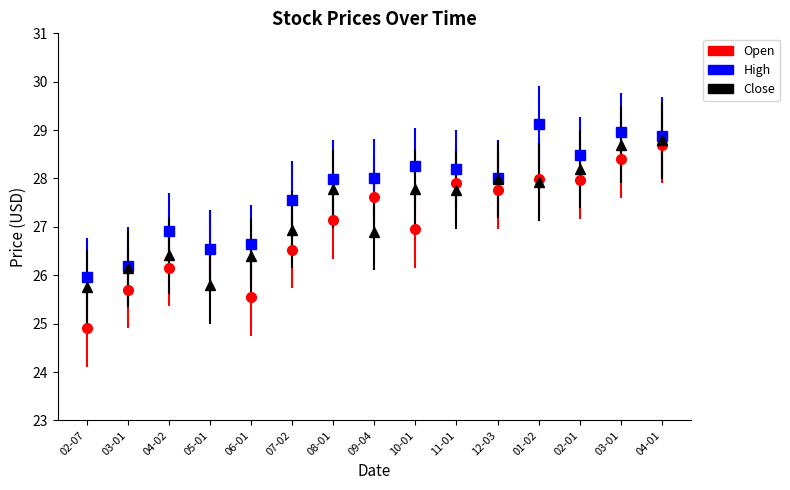

How many categories are shown in the chart?

15